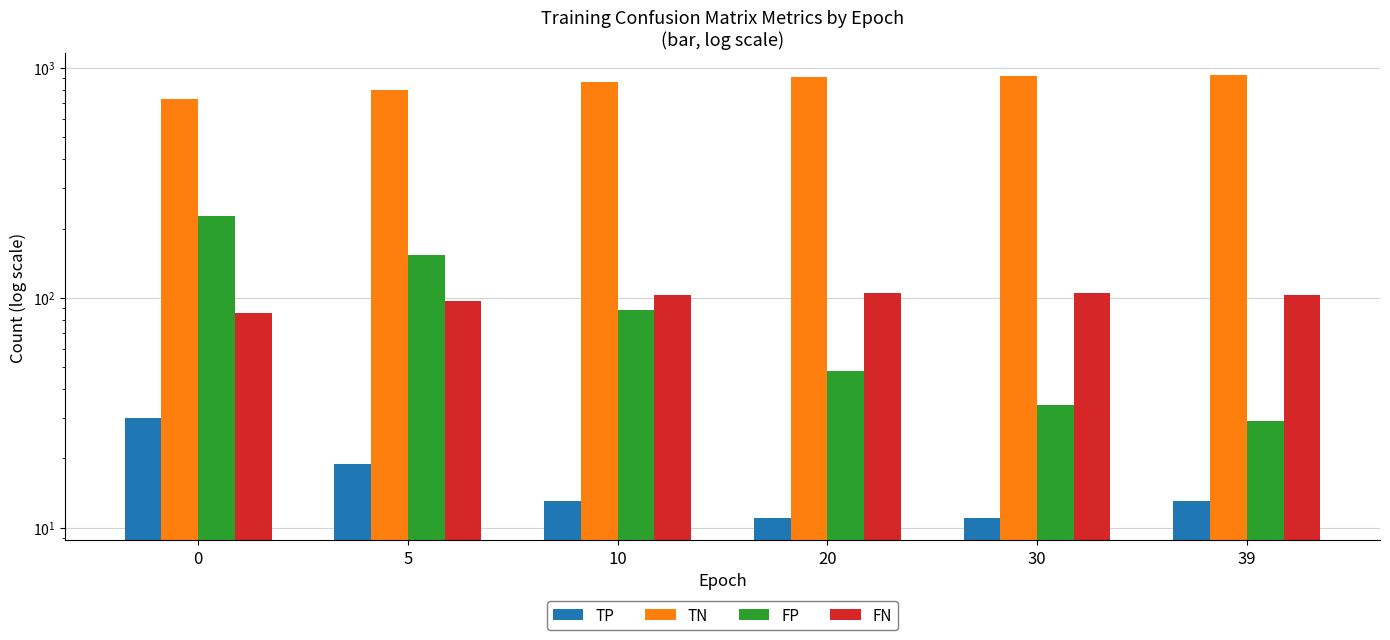

What is the sum of all TP values?

97